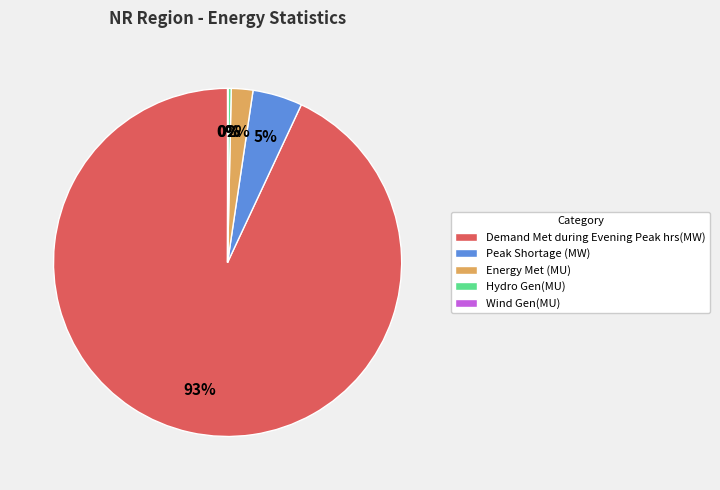

To the nearest percent, what is the difference between the largest and smallest slice percentages?

93%